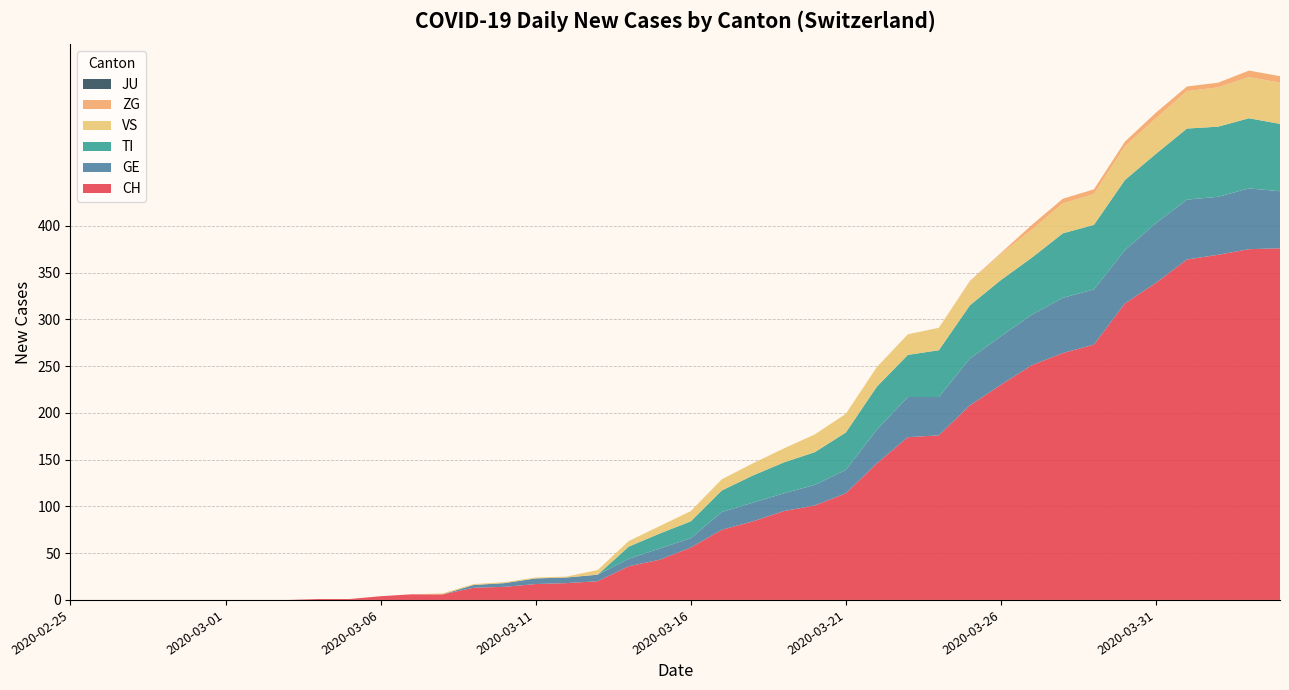

Reading right to left, list all the values displayed in this chart.

CH: 376	375	369	364	339	317	273	264	251	230	208	176	174	146	114	101	95	84	75	56	43	36	20	18	17	14	13	6	6	4	1	1	0	0	0	0	0	0	0	0
GE: 61	65	62	64	64	57	59	59	54	52	50	41	43	36	25	22	19	20	19	10	12	8	7	6	6	4	3	0	0	0	0	0	0	0	0	0	0	0	0	0
TI: 72	75	75	76	74	75	69	69	61	60	57	50	45	46	40	35	33	29	23	18	16	13	0	0	0	0	0	0	0	0	0	0	0	0	0	0	0	0	0	0
VS: 44	44	42	40	38	36	33	32	30	28	25	24	22	21	20	19	15	13	12	11	8	6	5	1	1	1	1	1	0	0	0	0	0	0	0	0	0	0	0	0
ZG: 7	7	5	5	6	5	5	5	5	1	1	0	0	0	0	0	0	0	0	0	0	0	0	0	0	0	0	0	0	0	0	0	0	0	0	0	0	0	0	0
JU: 0	0	0	0	0	0	0	0	0	0	0	0	0	0	0	0	0	0	0	0	0	0	0	0	0	0	0	0	0	0	0	0	0	0	0	0	0	0	0	0